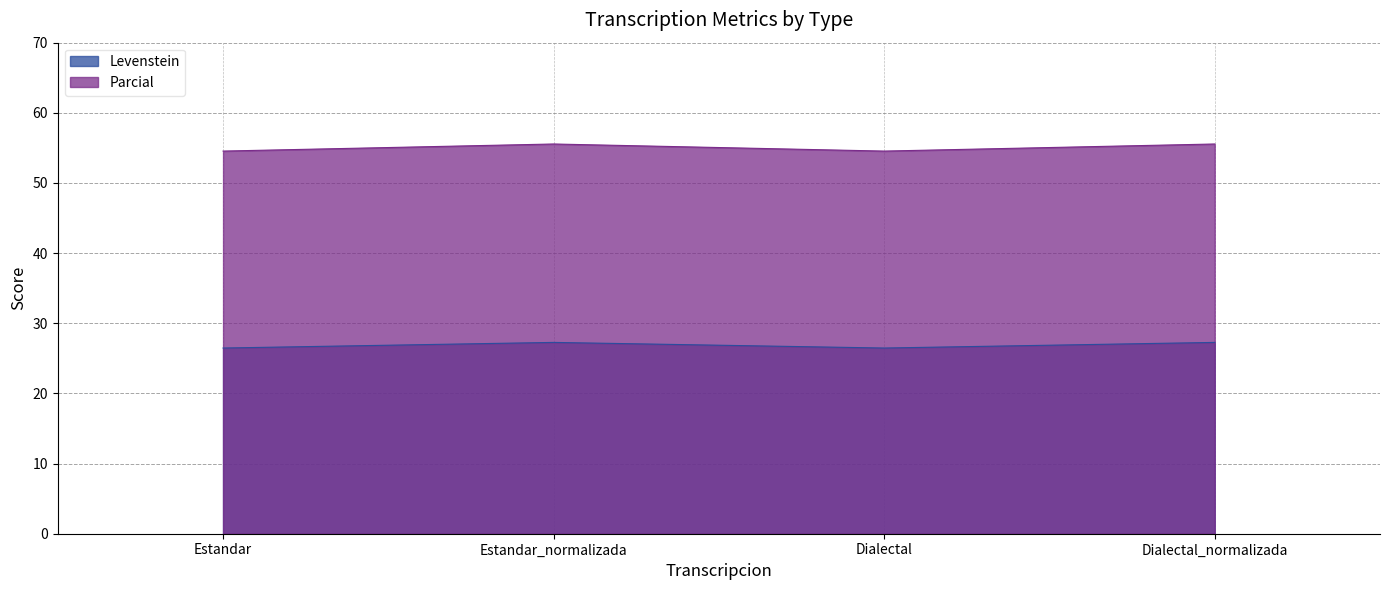

What is the total value across all series at Dialectal_normalizada?

82.8